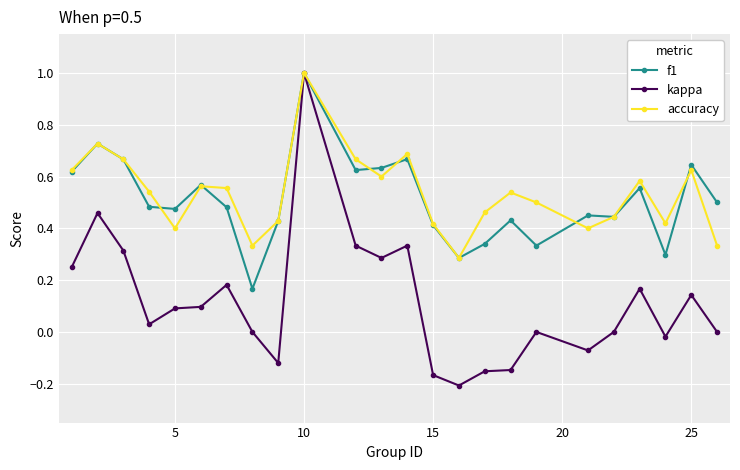

True or false: kappa has more than 2 interior local peaks.

True